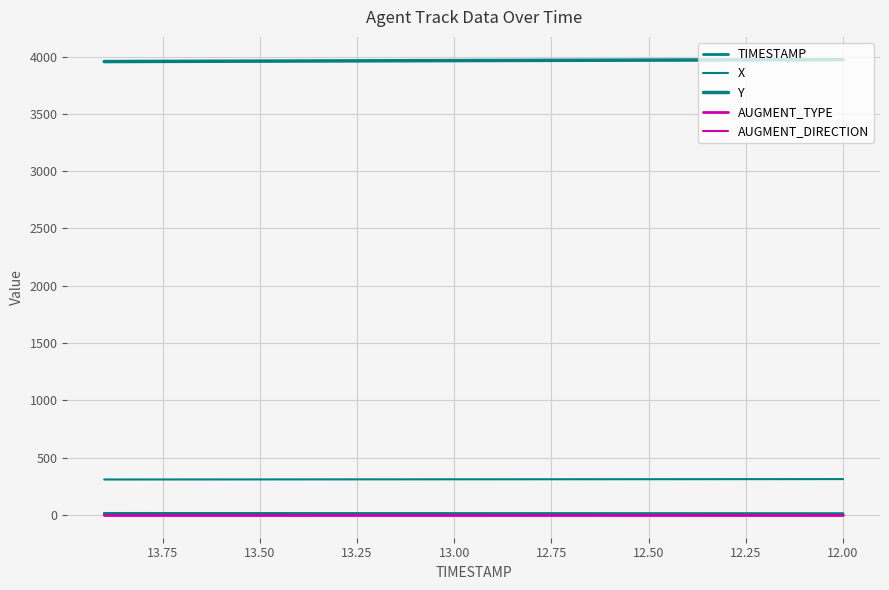

Is the value of AUGMENT_TYPE at 13 greater than the value of X at 12.00?

No